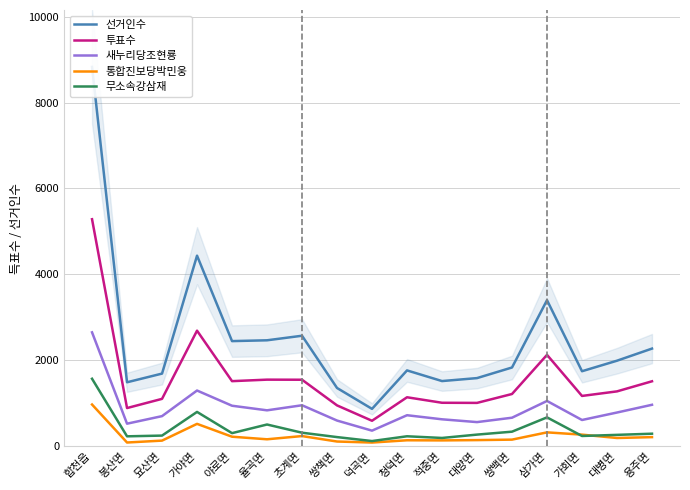

How many interior local peaks does the 투표수 series have?

4